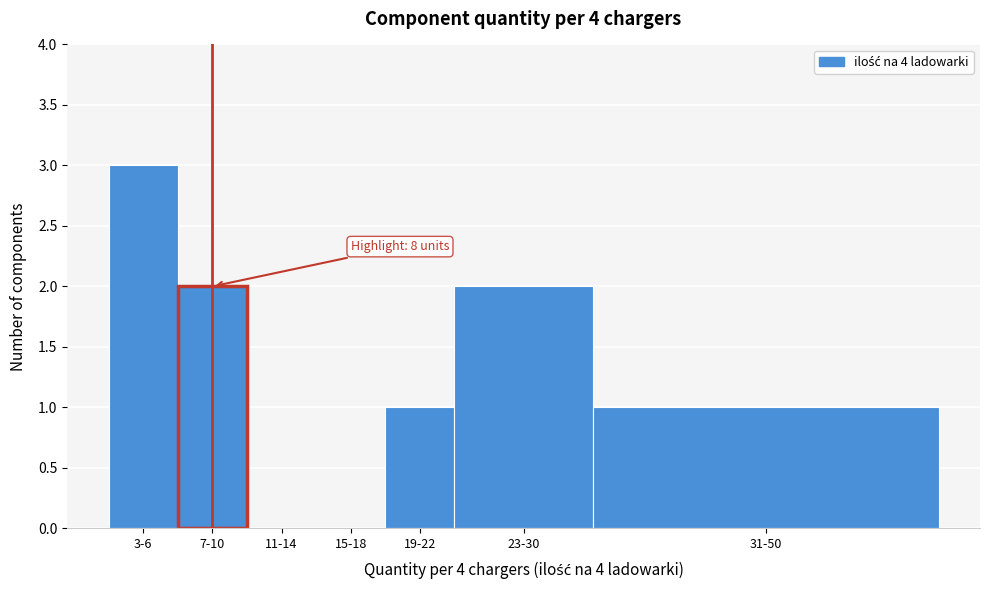

The value at 23-30 is 2. True or false?

True